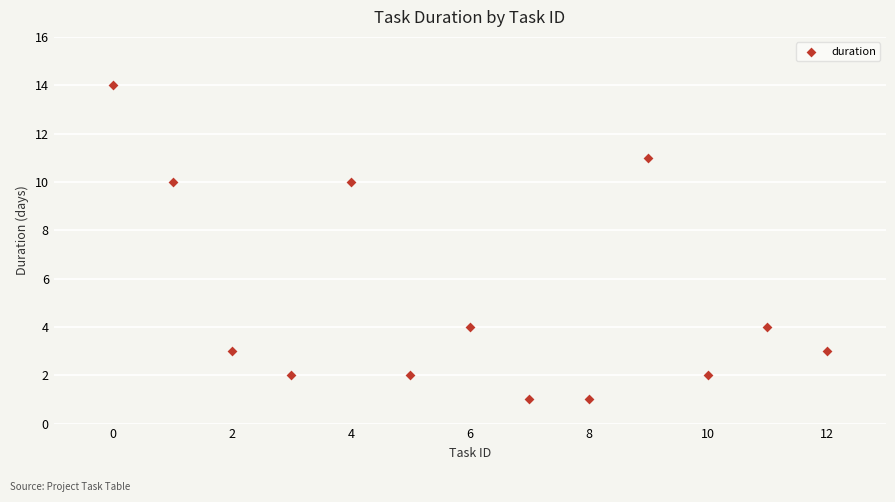

What is the range of Y values (max minus min)?

13